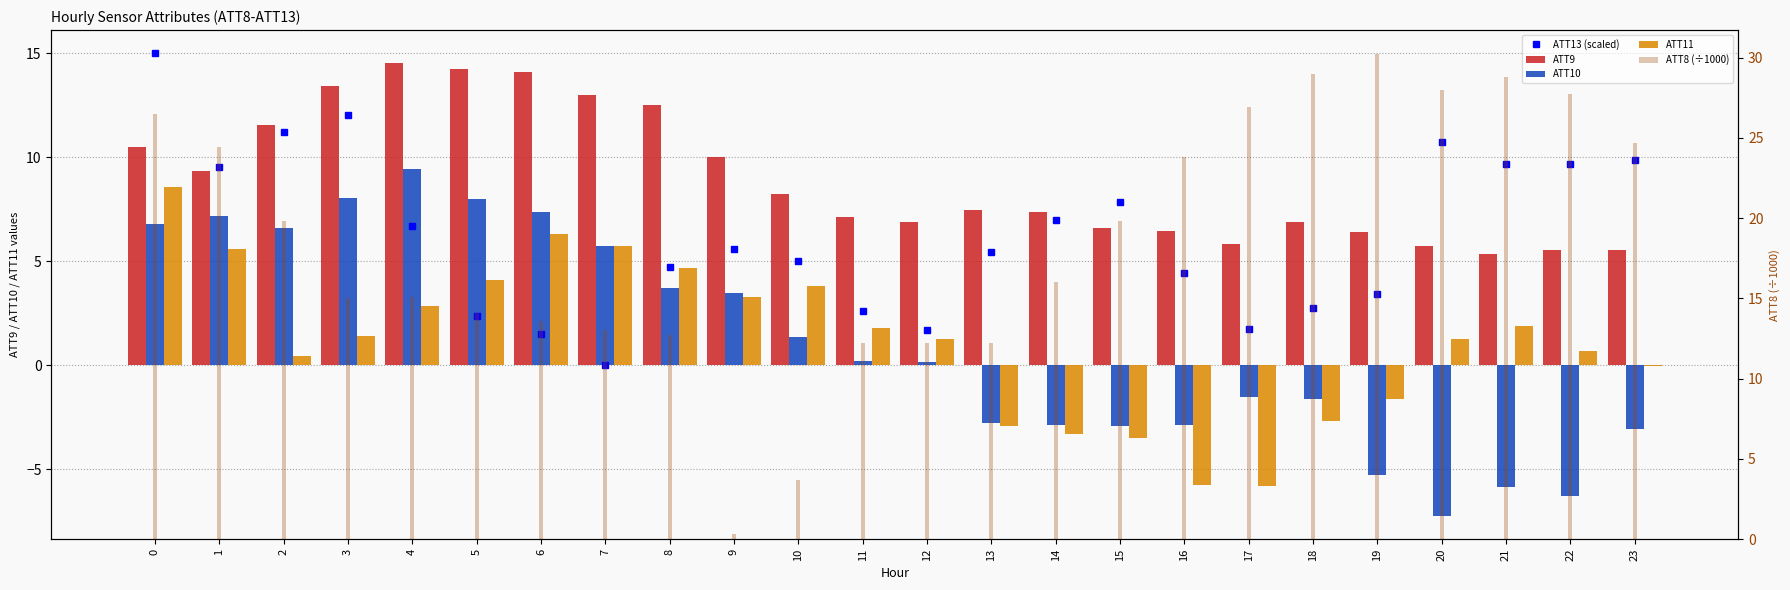

The ATT13 (scaled) series shows 2.6 at 11. True or false?

True